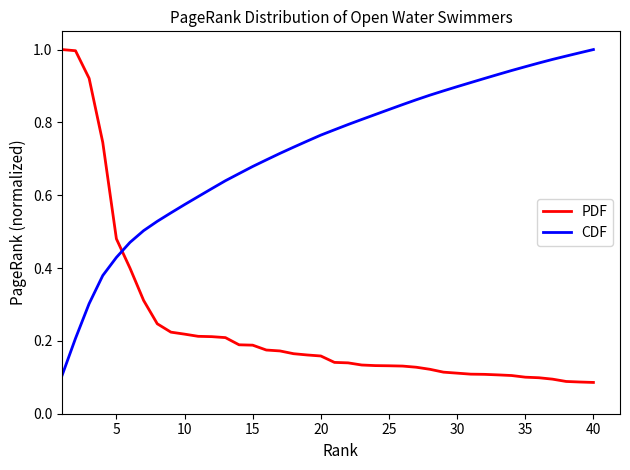

Does the chart have visible grid lines?

No